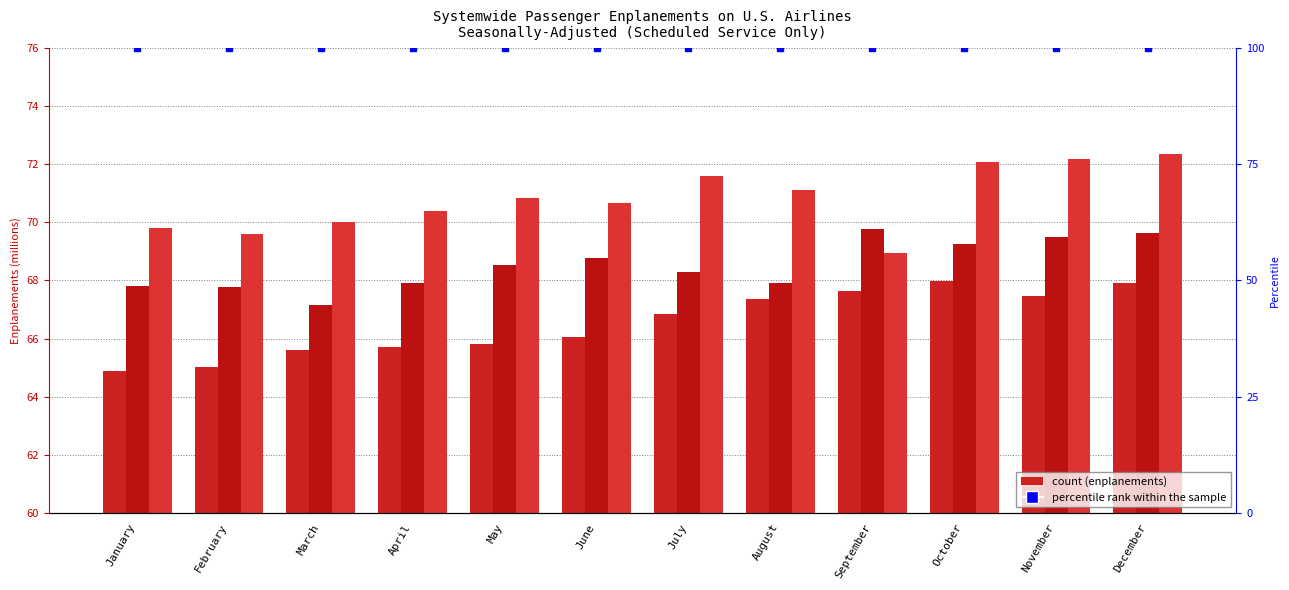

What is the lowest value of the 2017 series?

69.0